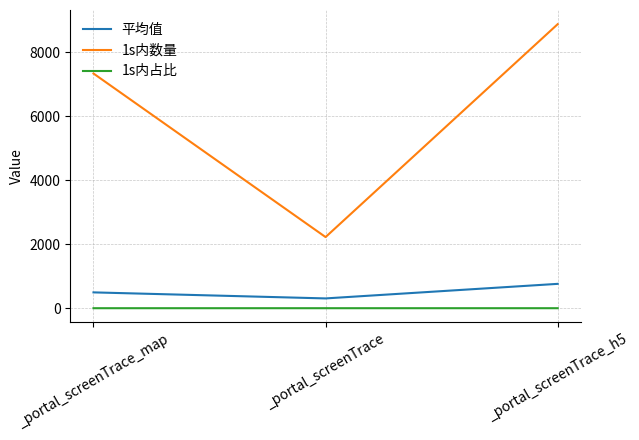

True or false: 1s内数量 has a value of 2226.0 at _portal_screenTrace.

True